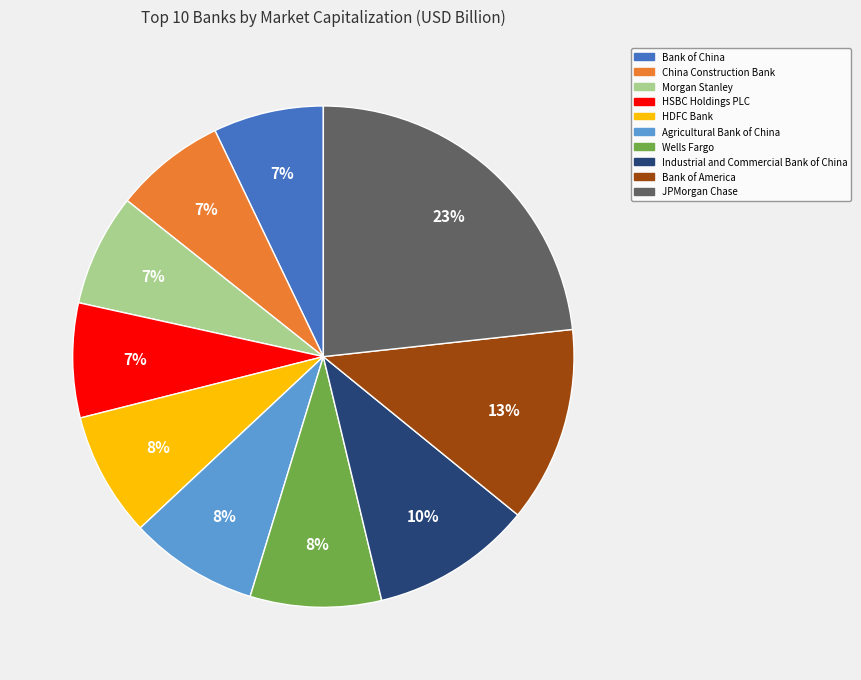

Does any single category account for the majority?

No